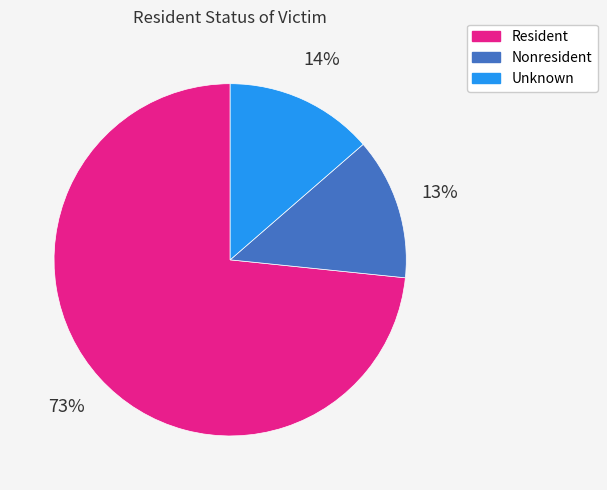

The Nonresident slice represents 13% of the pie. True or false?

True